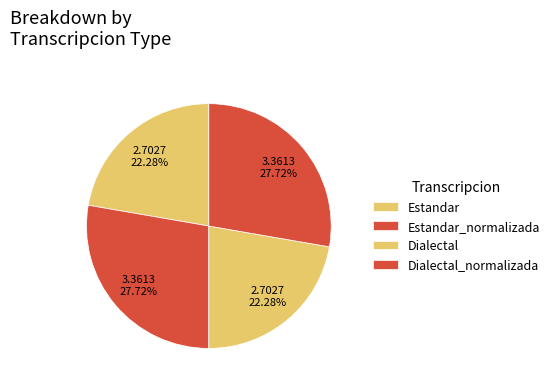

Rank the categories by value from lowest to highest.

Estandar, Dialectal, Estandar_normalizada, Dialectal_normalizada